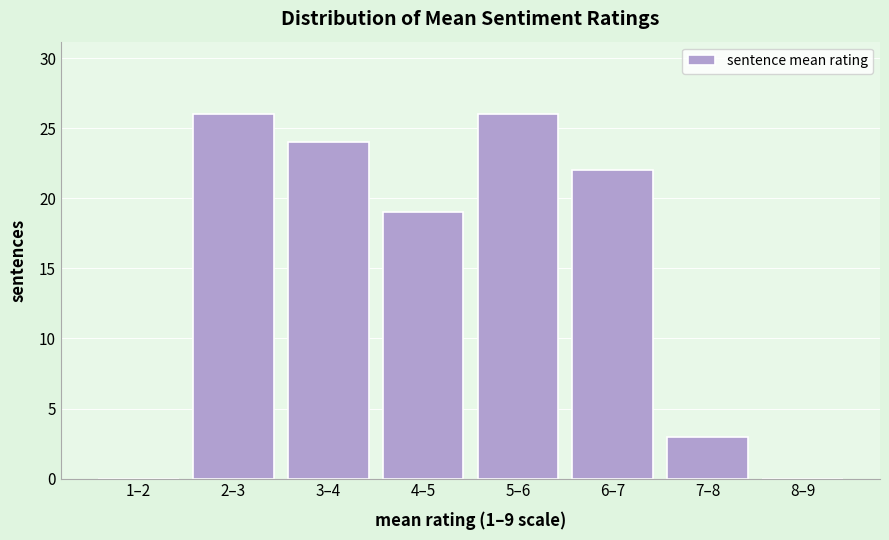

Reading left to right, what are all the values shown in this chart?

1–2=0	2–3=26	3–4=24	4–5=19	5–6=26	6–7=22	7–8=3	8–9=0